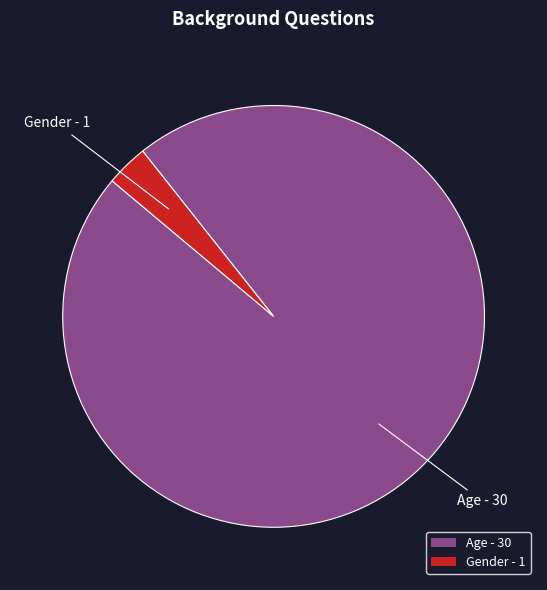

Which category has the smallest portion of the pie?

Gender